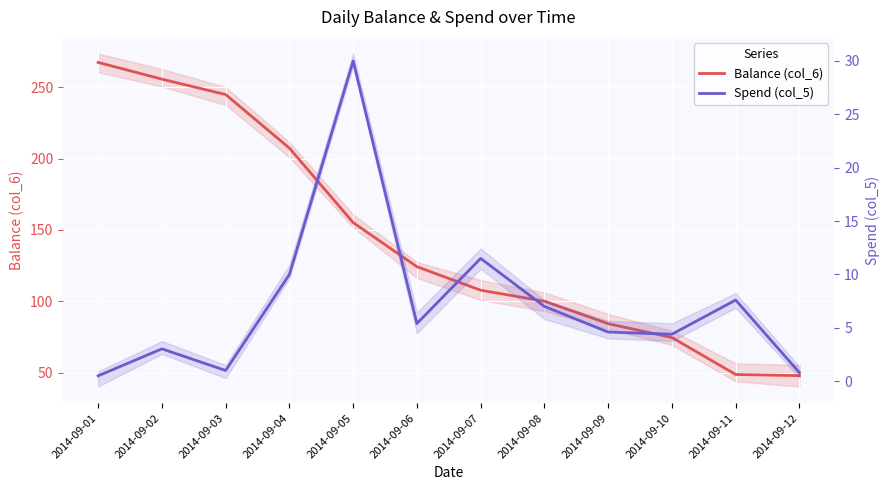

What are all the series names shown in the legend?

Balance (col_6), Spend (col_5)